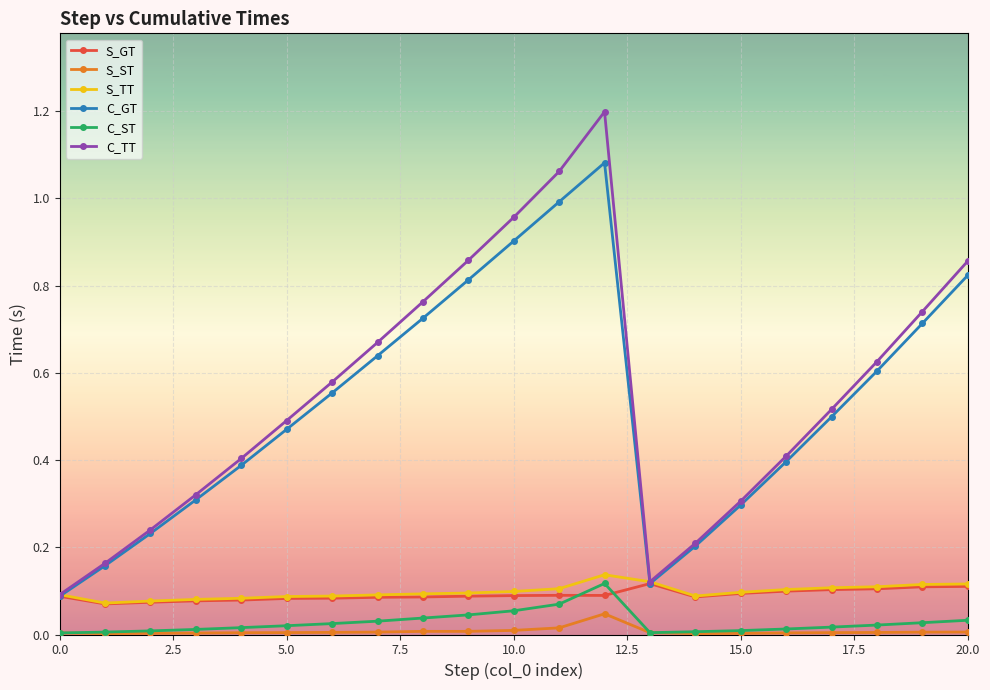

True or false: C_ST and C_GT cross at least once.

False